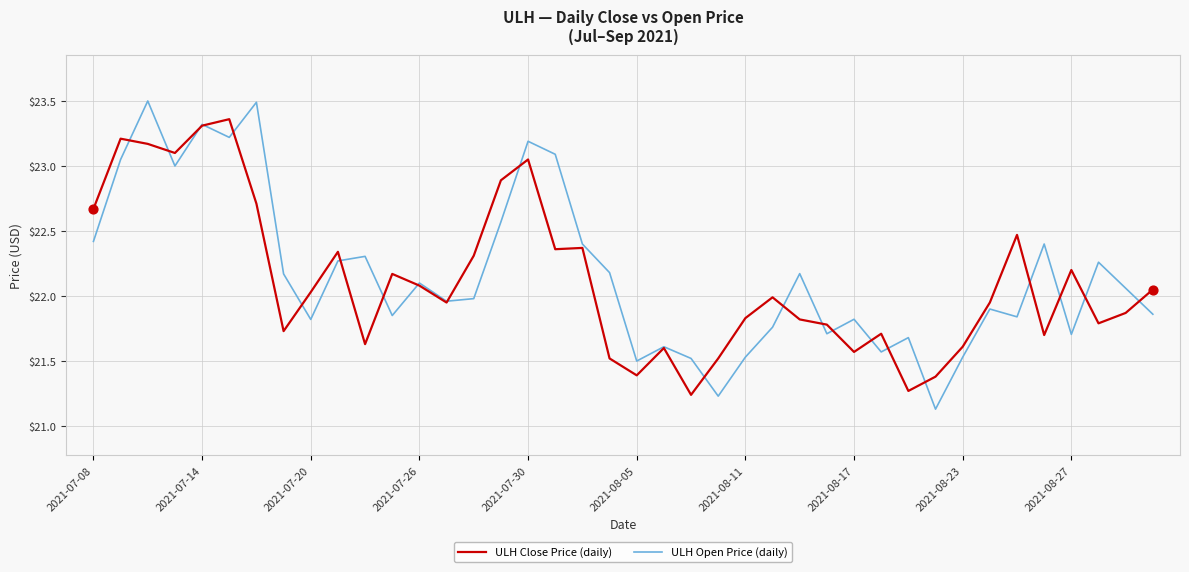

Which series has the largest total across all categories?

ULH Open Price (daily)